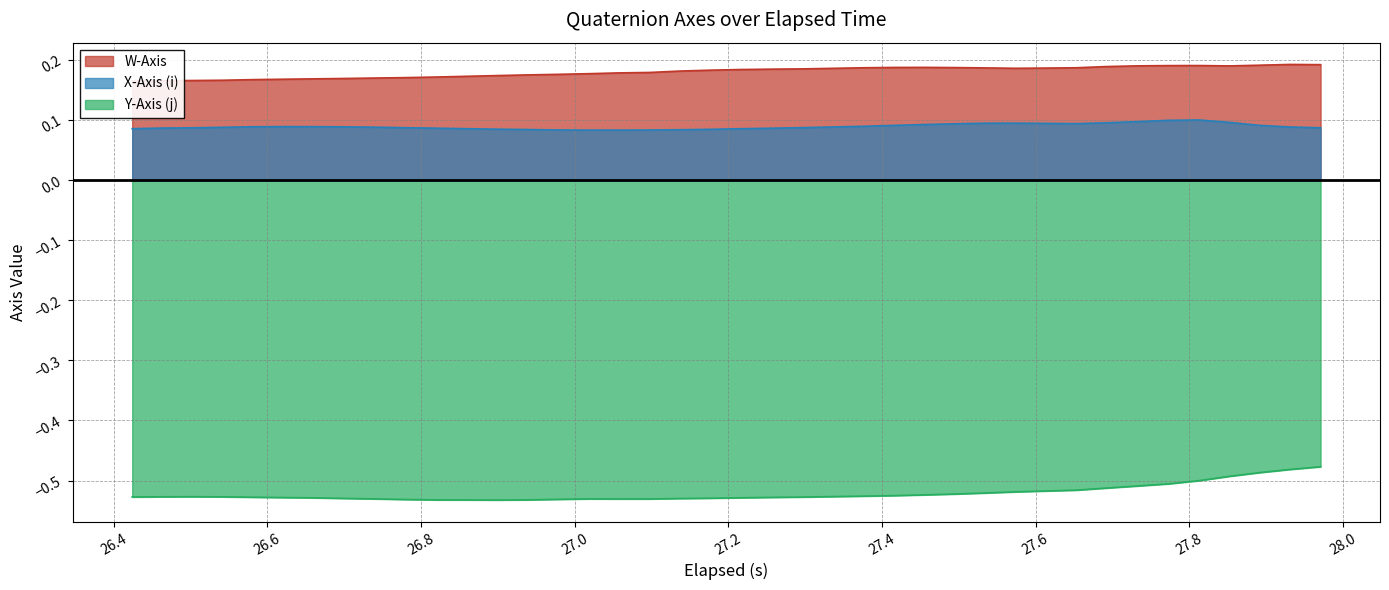

What is the minimum value for X-Axis (i)?

0.1